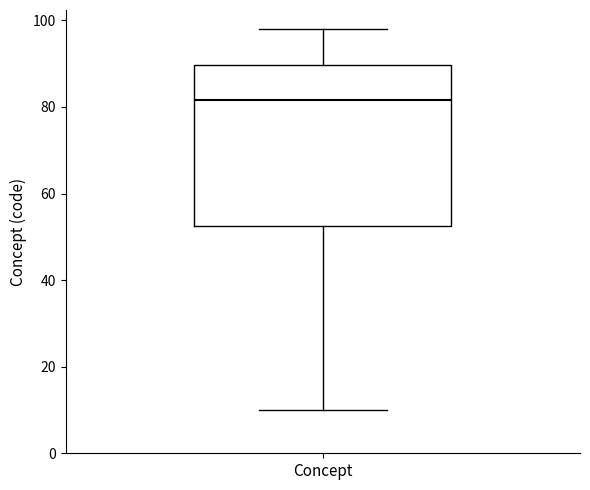

Transcribe this box plot: give where the median line is, the range the box spans, and where the two whiskers end, as read against the y-axis. The values are not printed on the chart, so give them approximately, as read against the axis.

median 82, box 52 to 90, whiskers 10 to 98